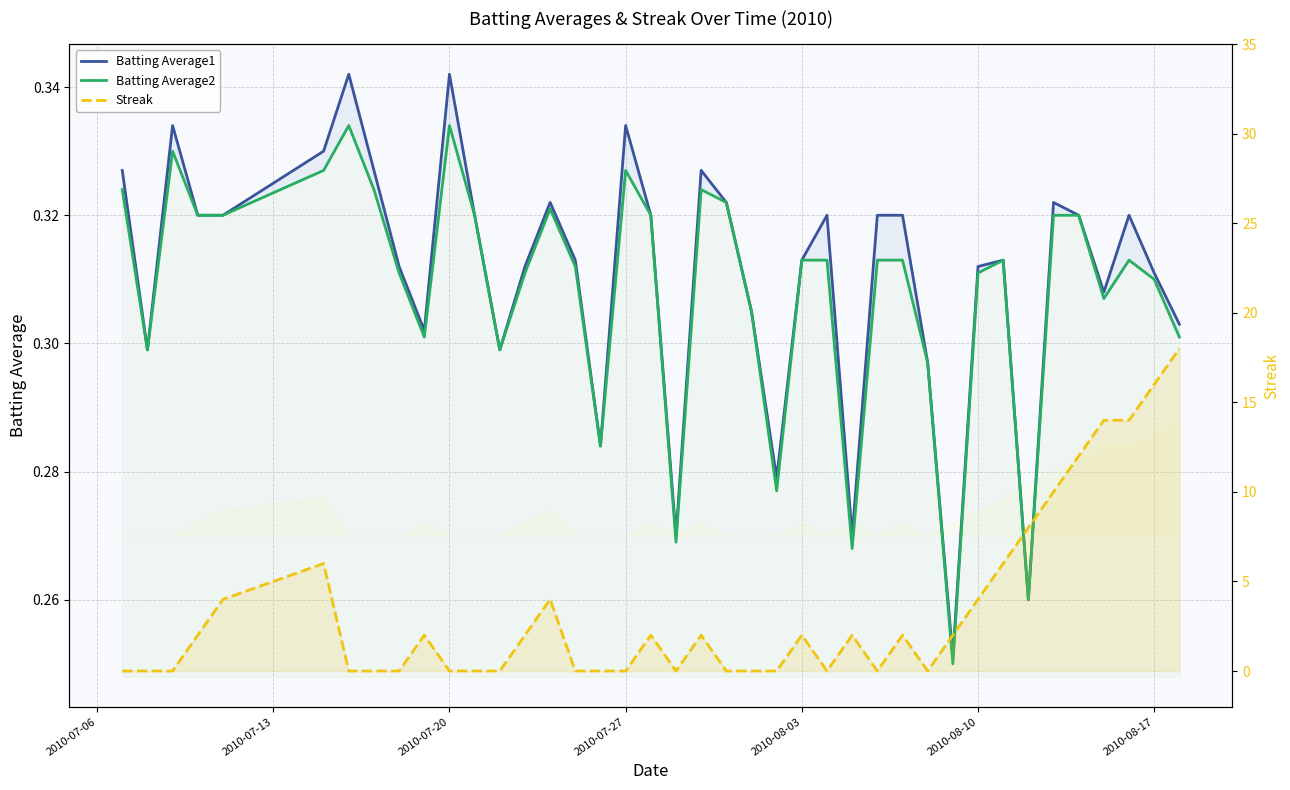

At how many categories does at least one series exceed 16?

1